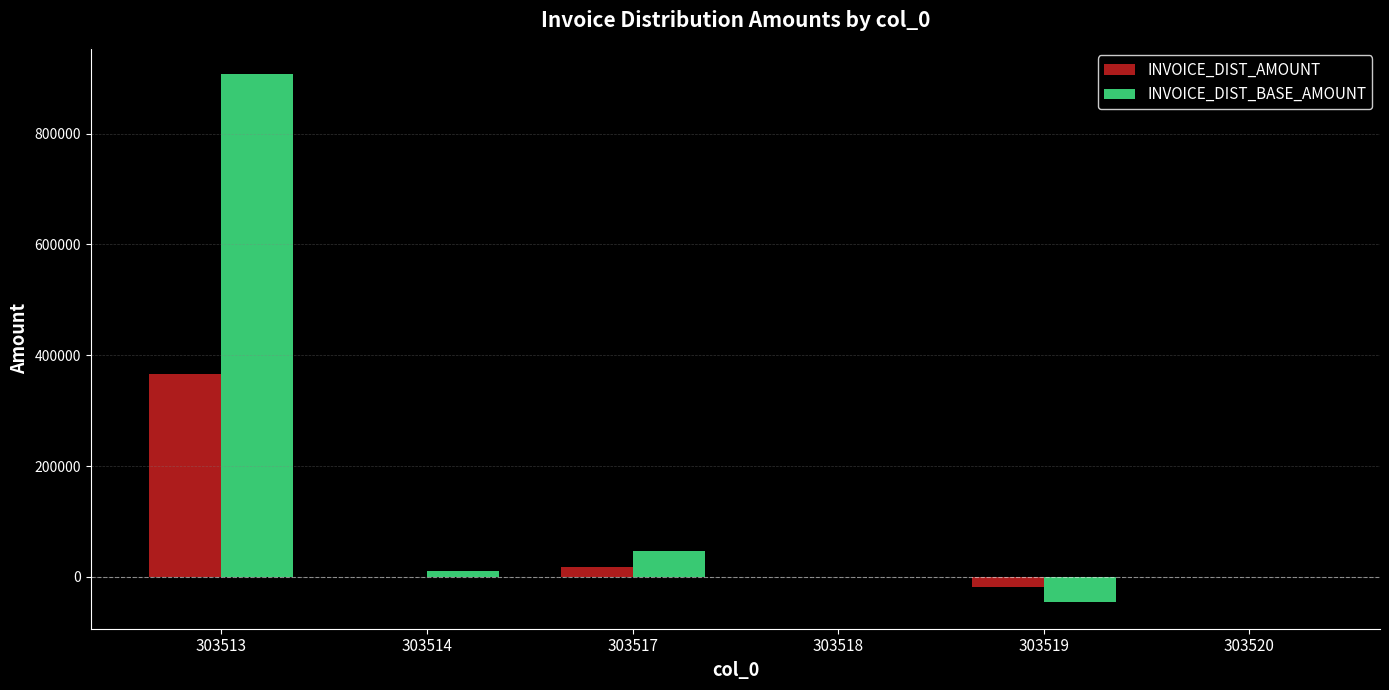

Is the value of INVOICE_DIST_AMOUNT at 303517 greater than the value of INVOICE_DIST_BASE_AMOUNT at 303513?

No